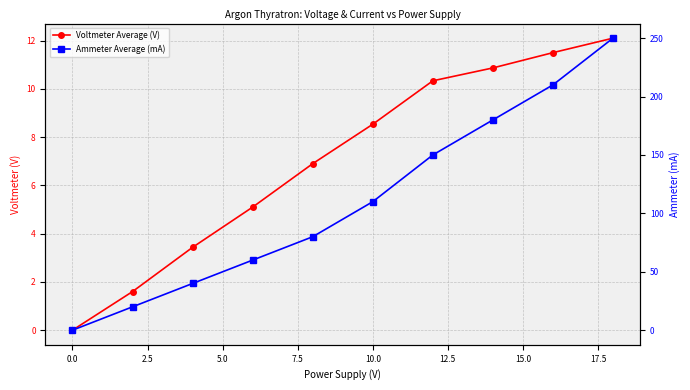

The Ammeter Average (mA) series shows 33.8 at 0.0. True or false?

False